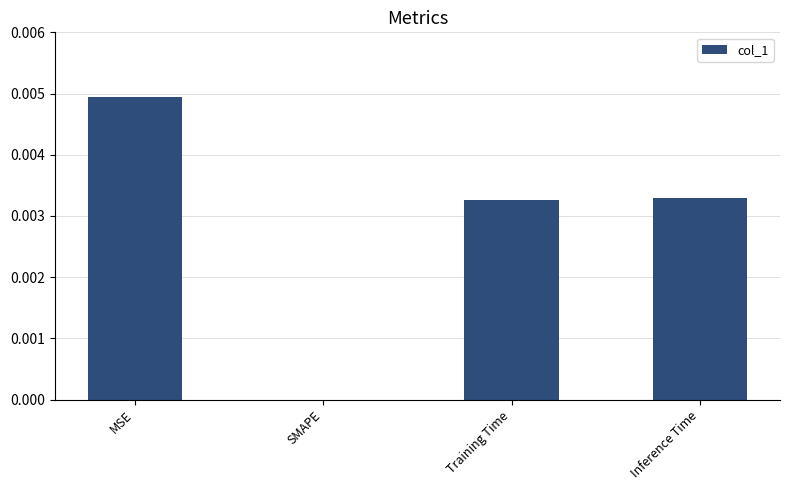

How many data points are above 0?

3